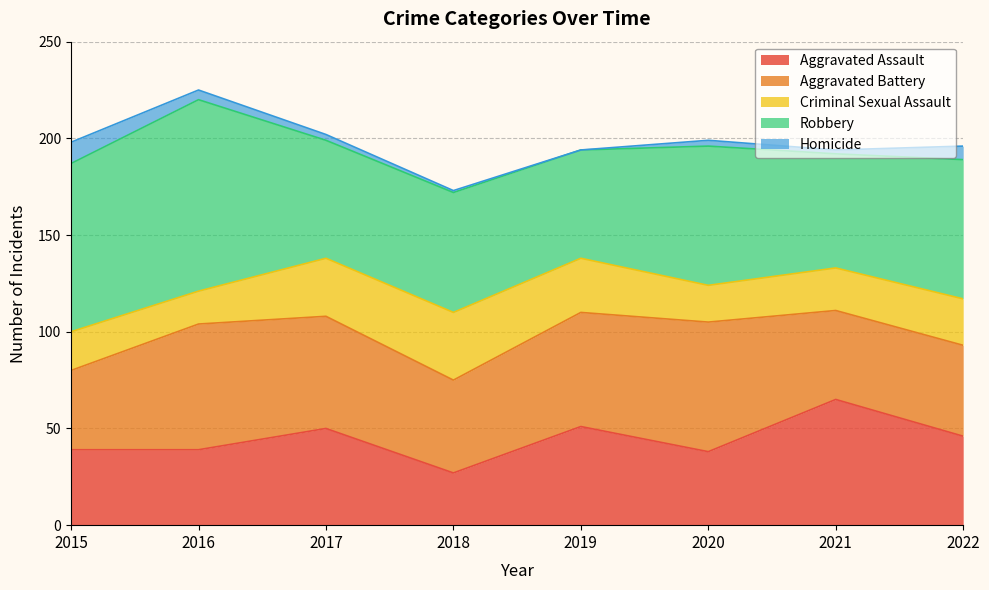

In Aggravated Assault, how many points are higher than both neighbors (excluding endpoints)?

3